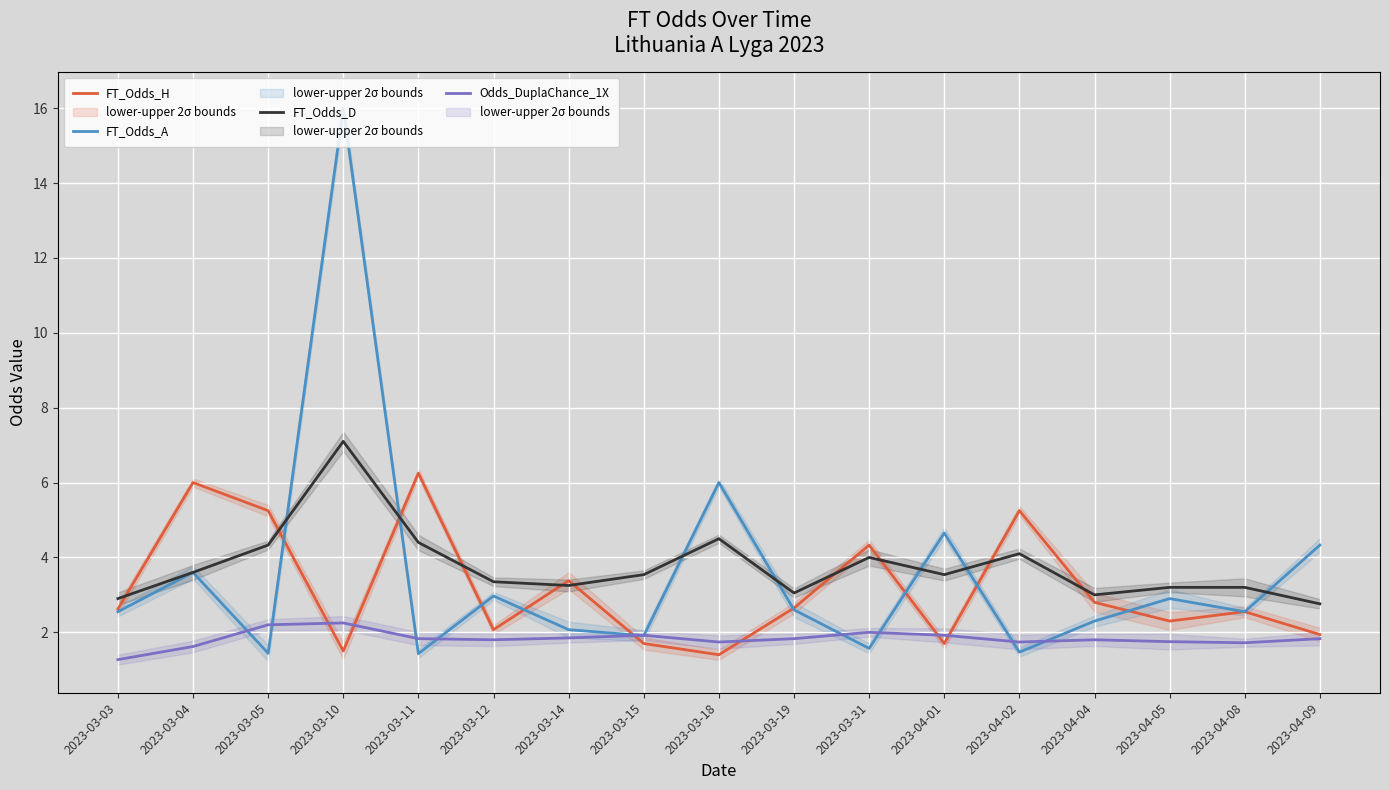

How many interior local peaks does the Odds_DuplaChance_1X series have?

4